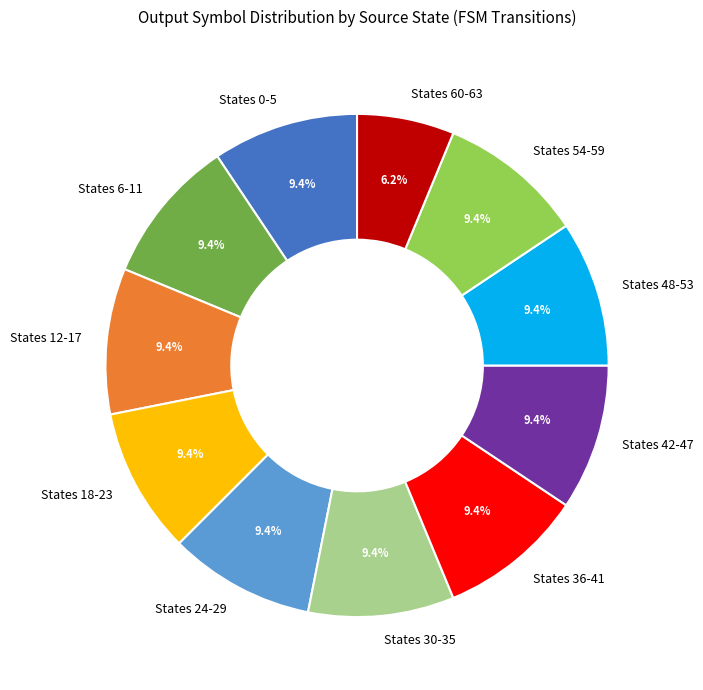

How many segments does this pie chart have?

11